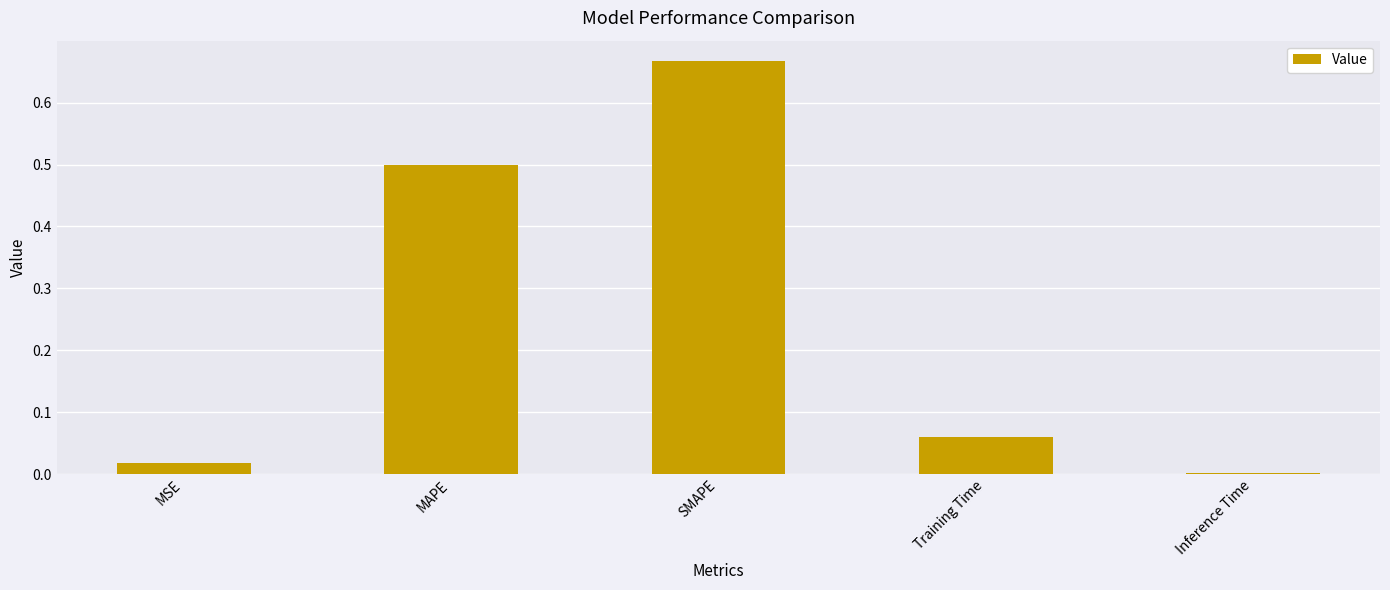

The chart shows a value of 0.0 at Training Time. True or false?

False